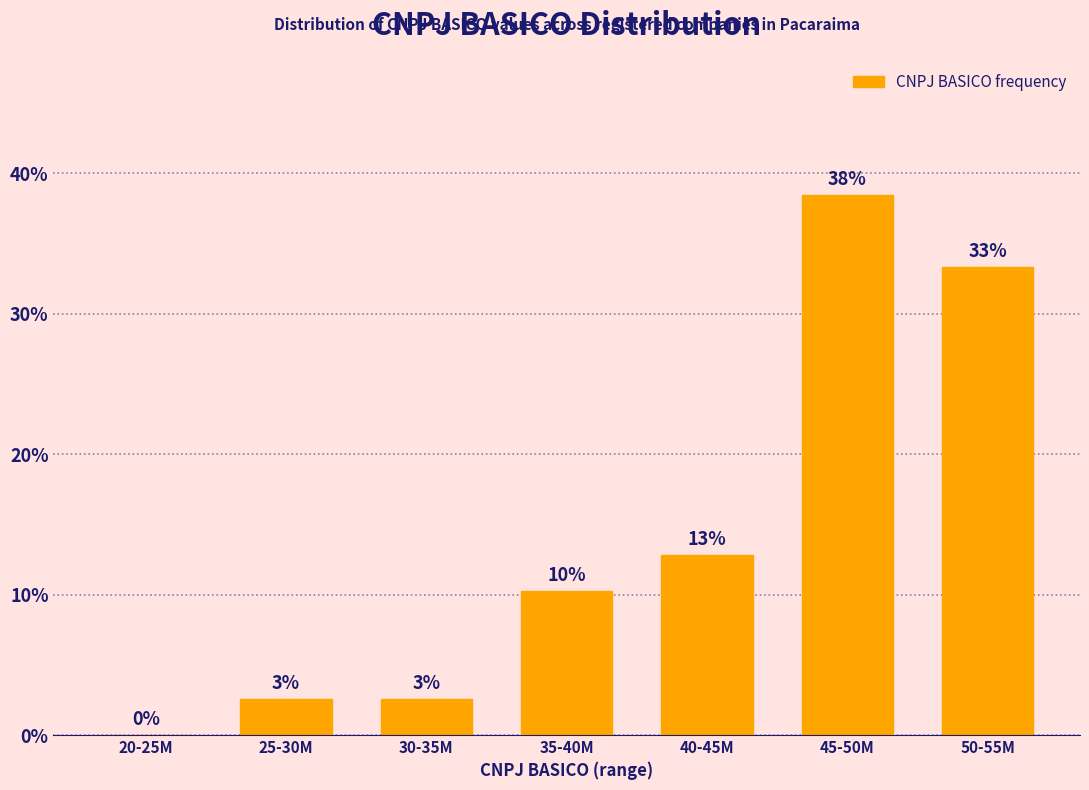

Are the bars horizontal?

No